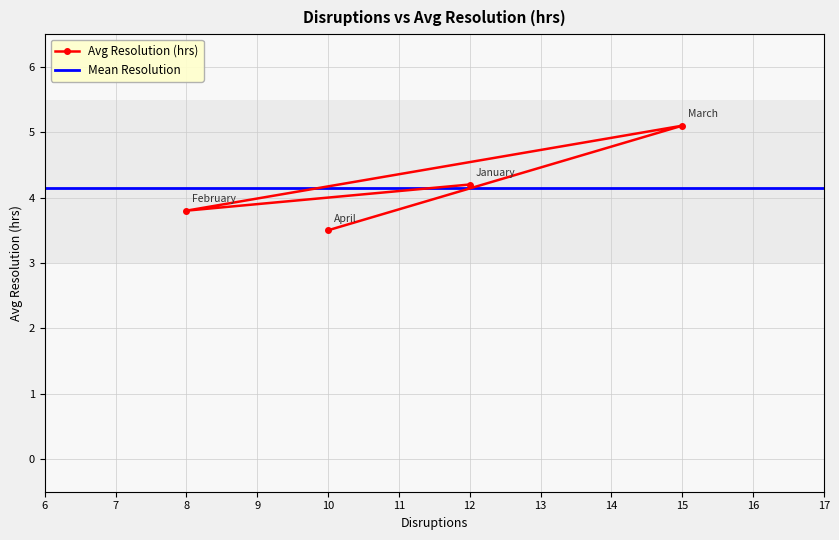

What is the value of the Avg Resolution (hrs) point at the 3rd from the left?

4.2